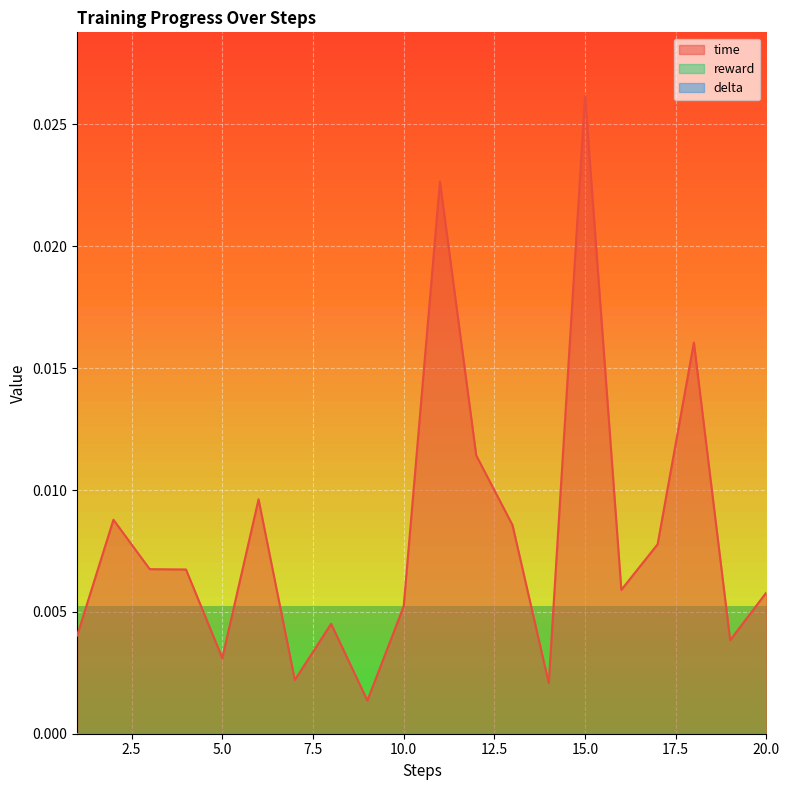

True or false: time has more than 1 points higher than both neighbors.

True